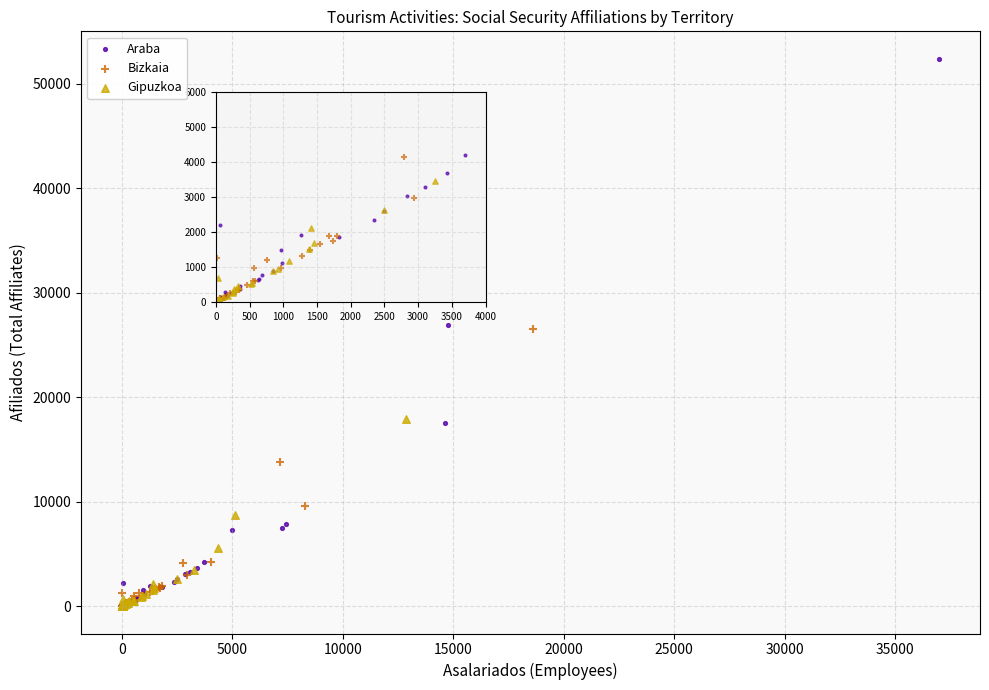

Which series has the largest Y range (max minus min)?

Araba